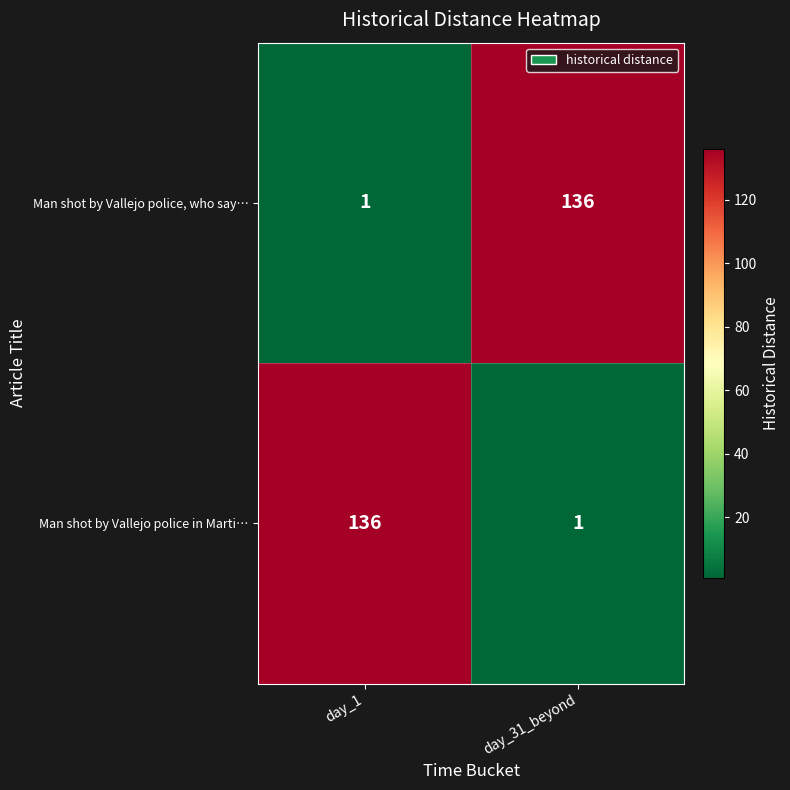

True or false: Man shot by Vallejo police in Marti… has a value of 1 at day_31_beyond.

True